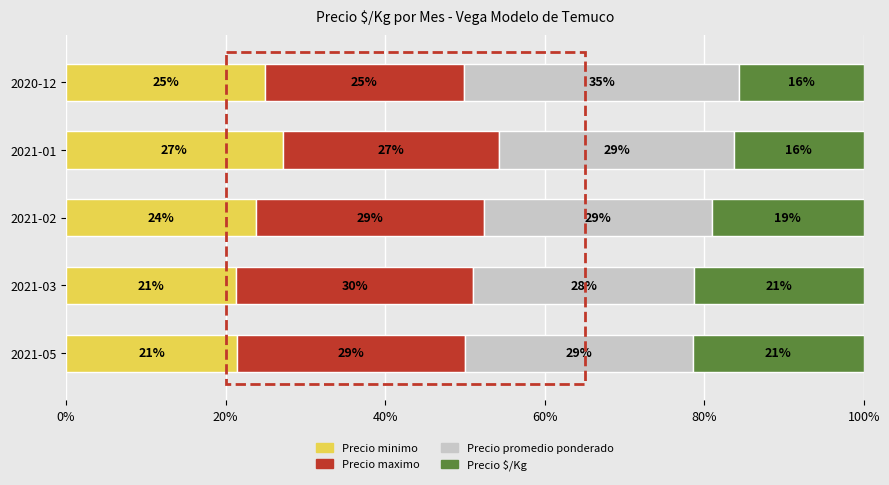

What is the maximum value for Precio minimo?

27.2